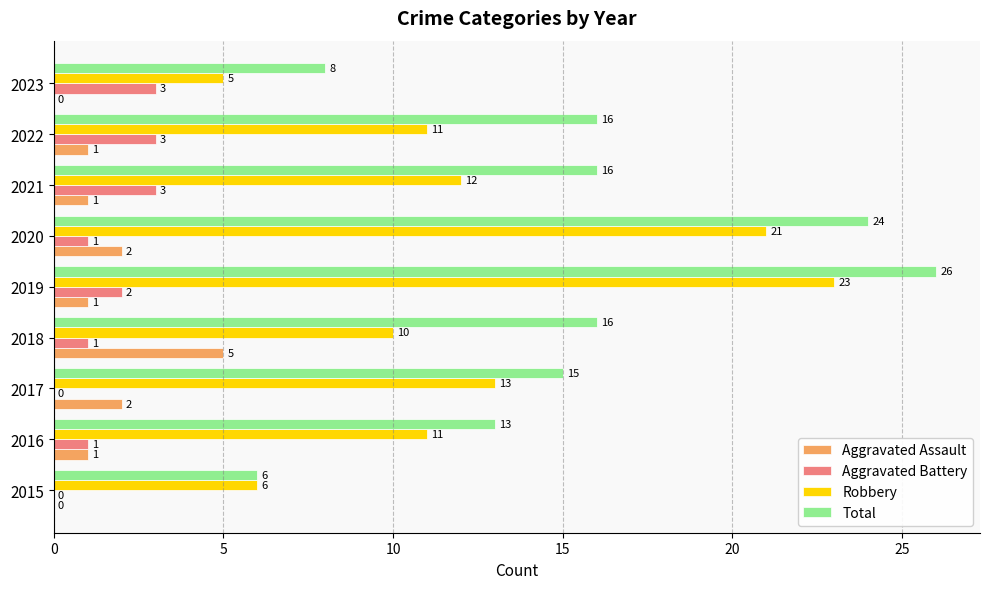

What is the sum of the Robbery values at 2023 and 2020?

26